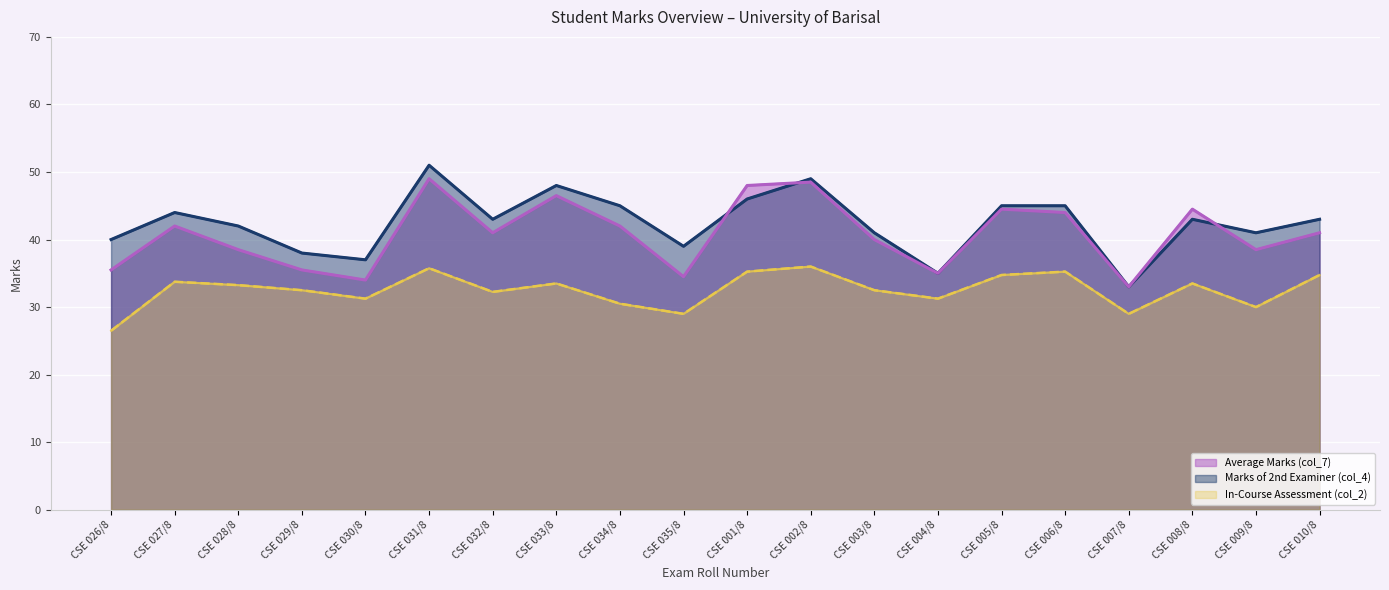

At which label does Average Marks (col_7) reach its peak?

CSE 031/8